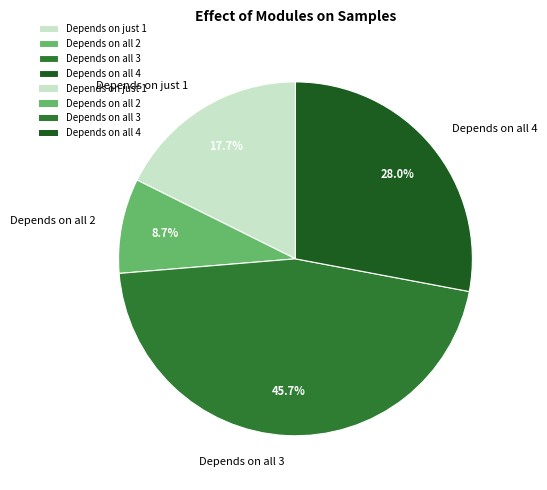

How much of the chart is everything except Depends on all 3?

54.3%